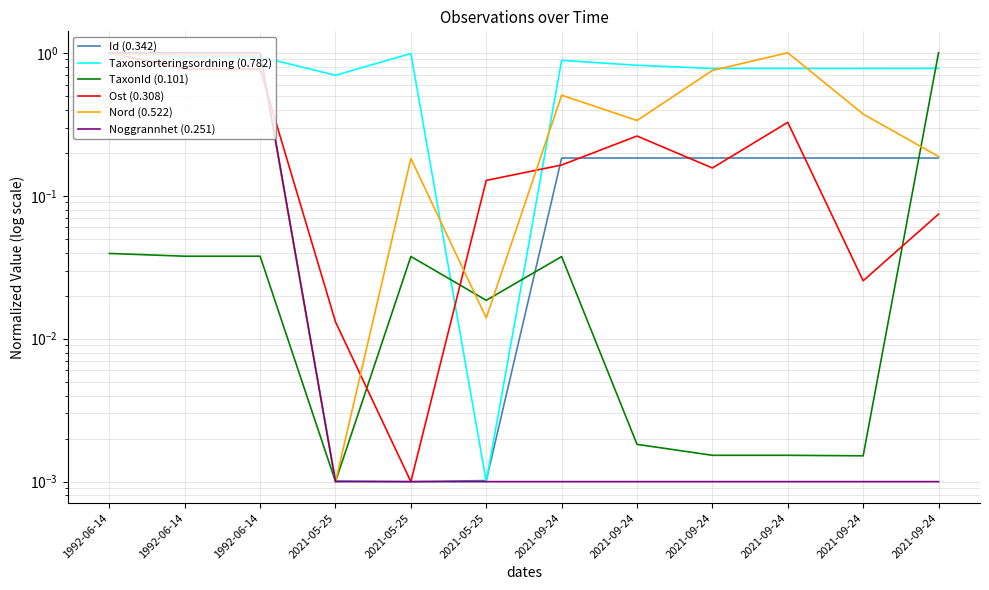

True or false: Ost (0.308) and Id (0.342) cross at least once.

True